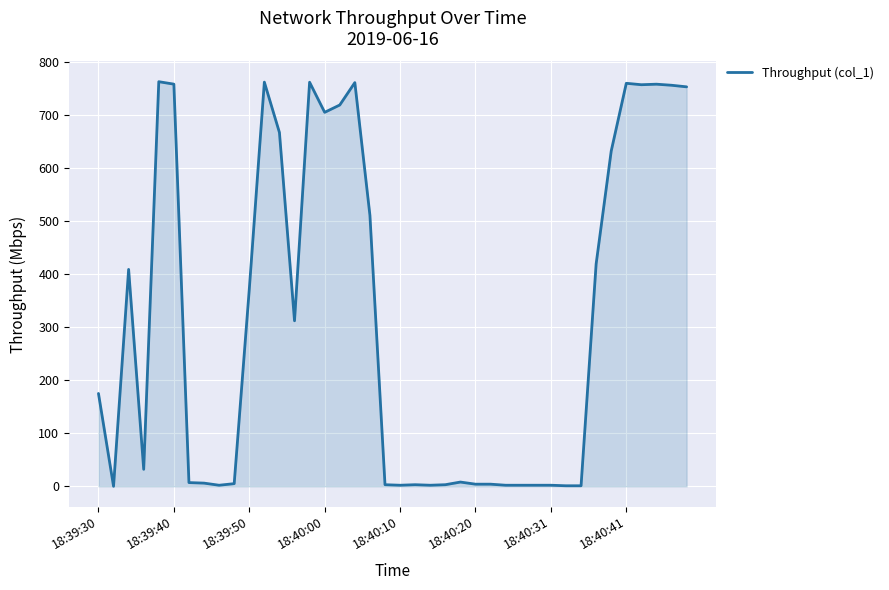

Count the number of data series in this chart.

1